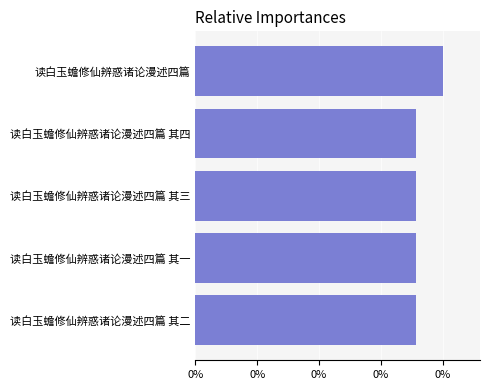

Are the bars horizontal?

Yes